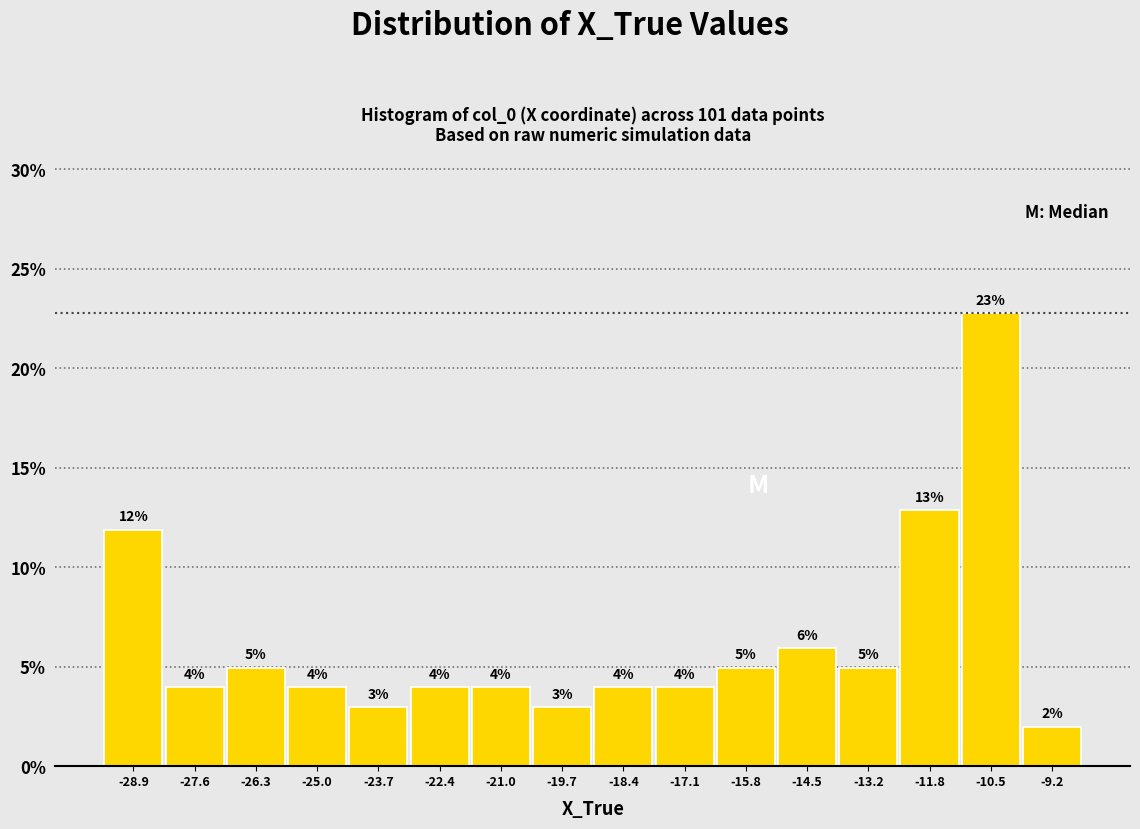

Which range on the x-axis has the tallest bar?

-11.2 to -9.8